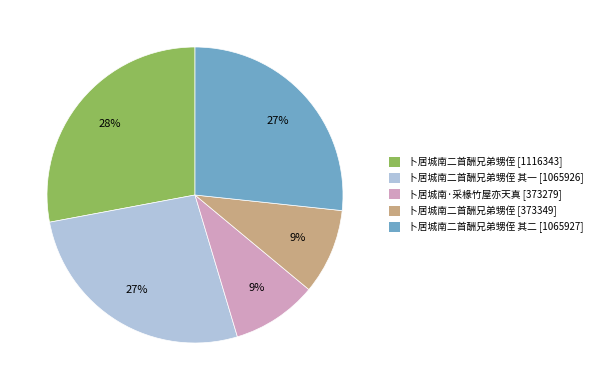

To the nearest percent, what is the difference between the largest and smallest slice percentages?

19%